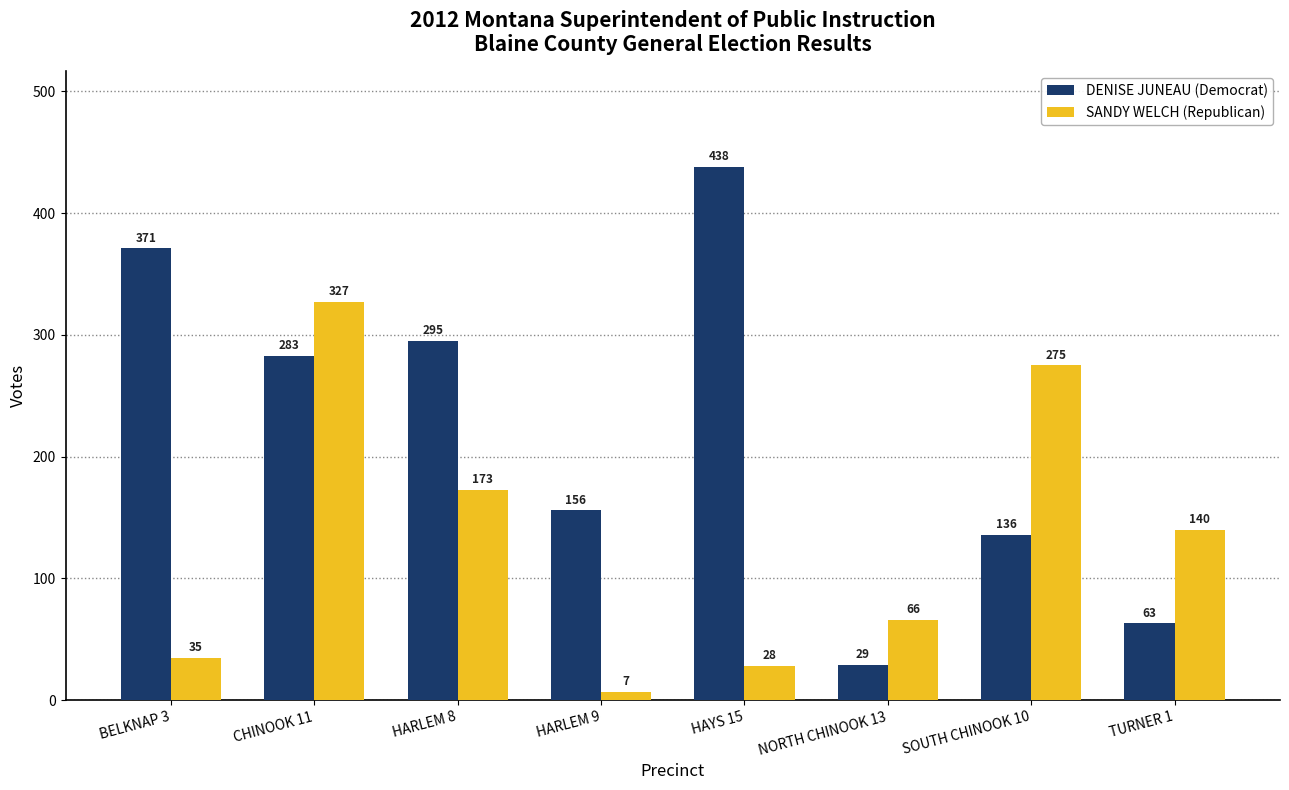

Is the value of DENISE JUNEAU (Democrat) at HAYS 15 greater than the value of SANDY WELCH (Republican) at BELKNAP 3?

Yes